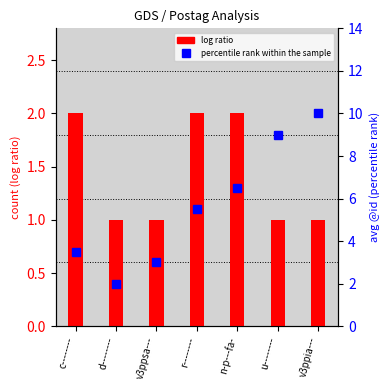

How many data points in percentile rank within the sample are above 5?

4